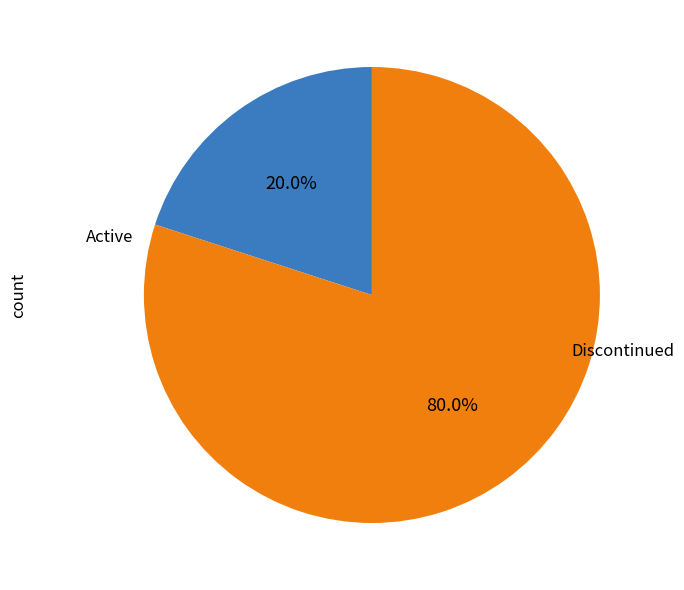

Does any single category account for the majority?

Yes